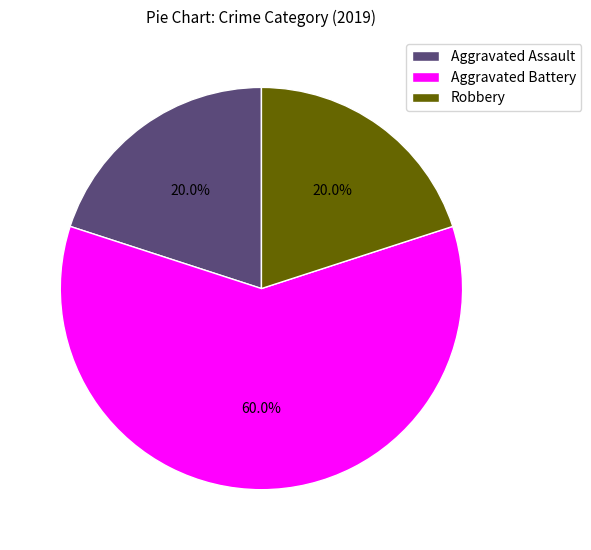

Between Aggravated Assault and Aggravated Battery, which is larger?

Aggravated Battery